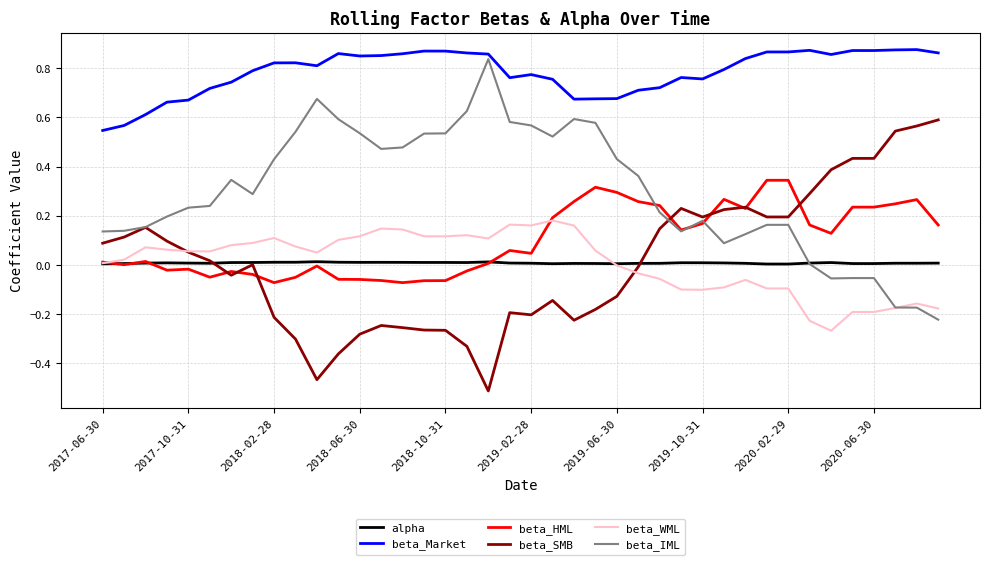

True or false: beta_WML and beta_Market cross at least once.

False